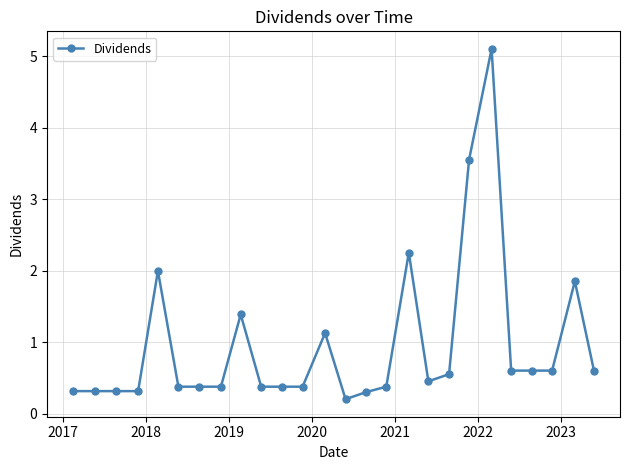

True or false: there are more than 1 points higher than both neighbors.

True